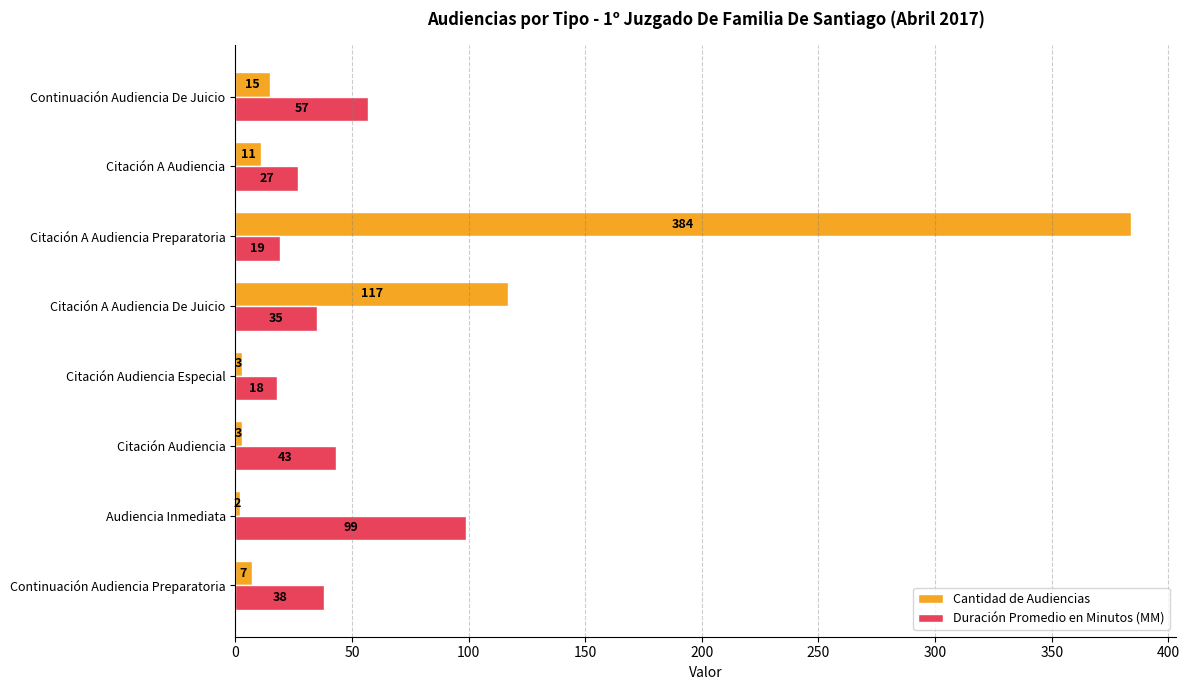

Where is Duración Promedio en Minutos (MM) nearest to the value 58?

Continuación Audiencia De Juicio